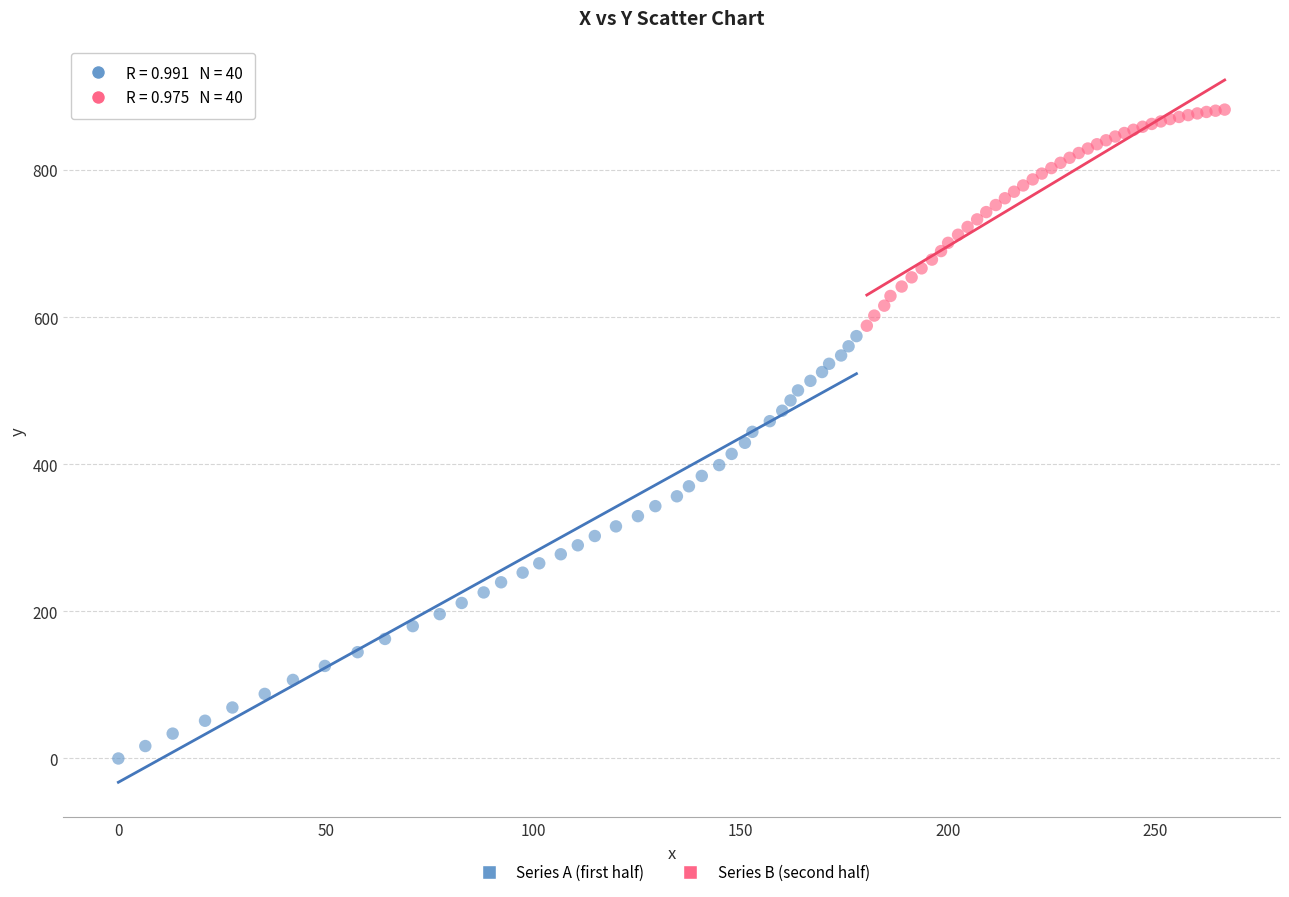

What are all the series names shown in the legend?

Series A (first half), Series B (second half)